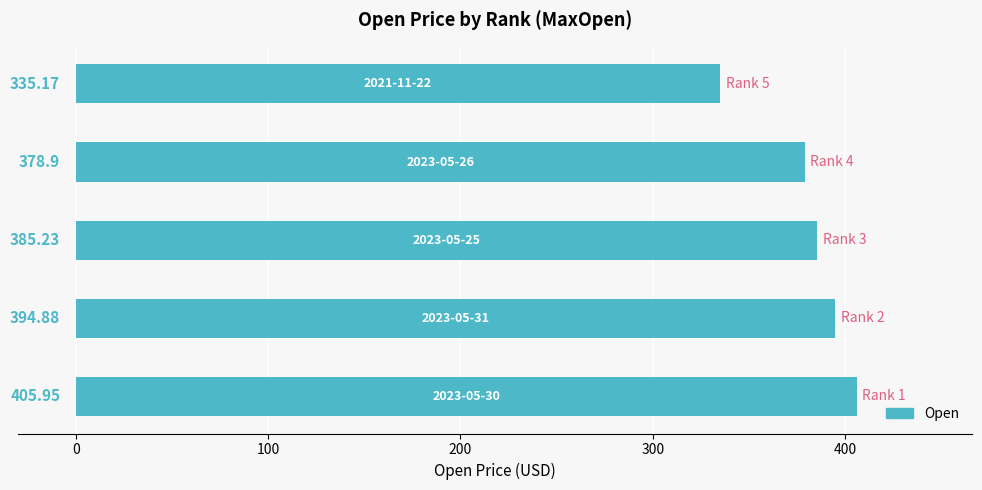

What is the sum of all values?

1900.1